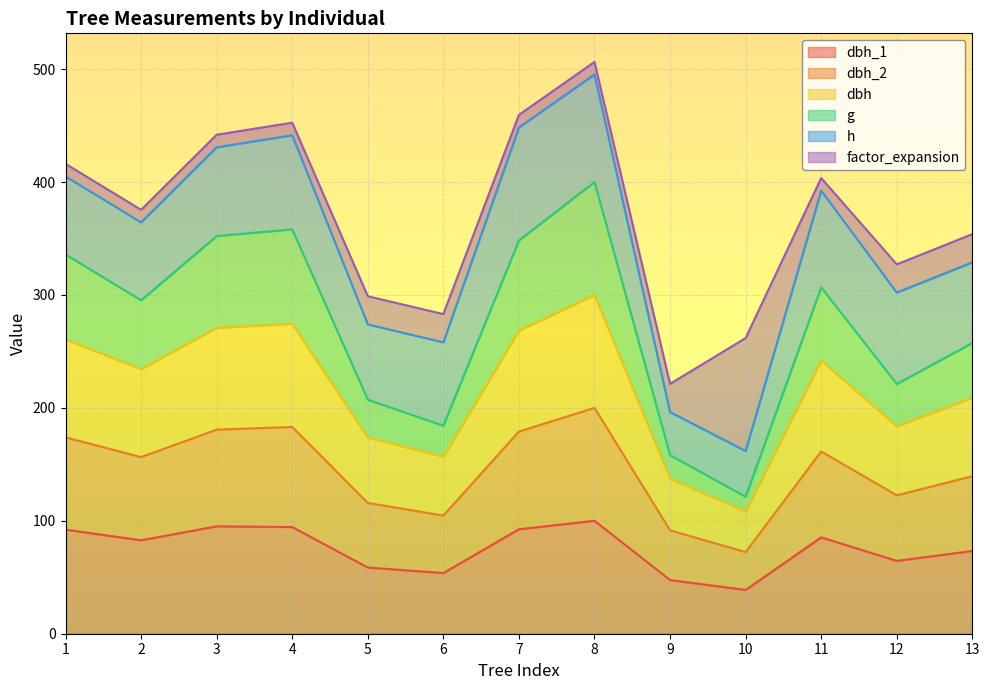

In dbh_2, how many points are lower than both neighbors (excluding endpoints)?

4